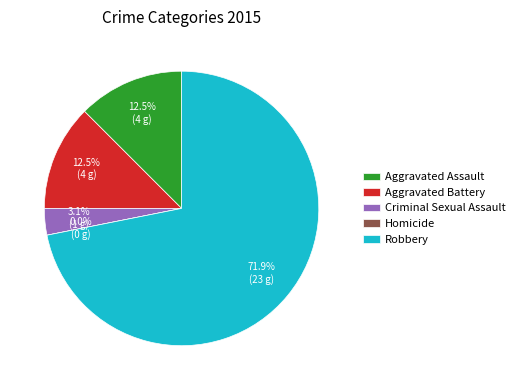

What is the change in value from Criminal Sexual Assault to Homicide?

-1